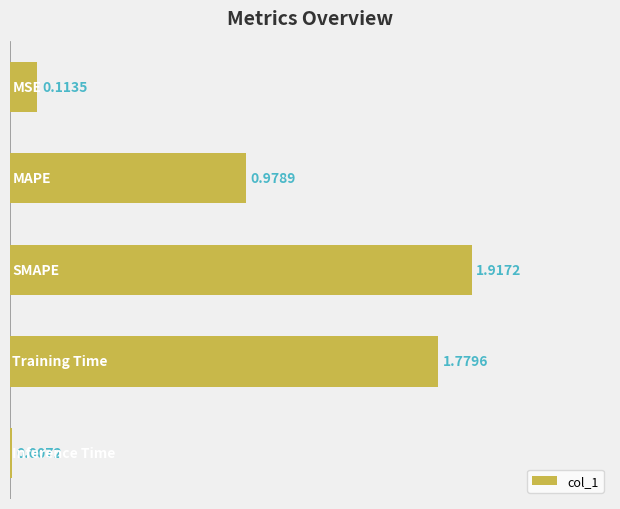

Does the chart contain stacked bars?

No